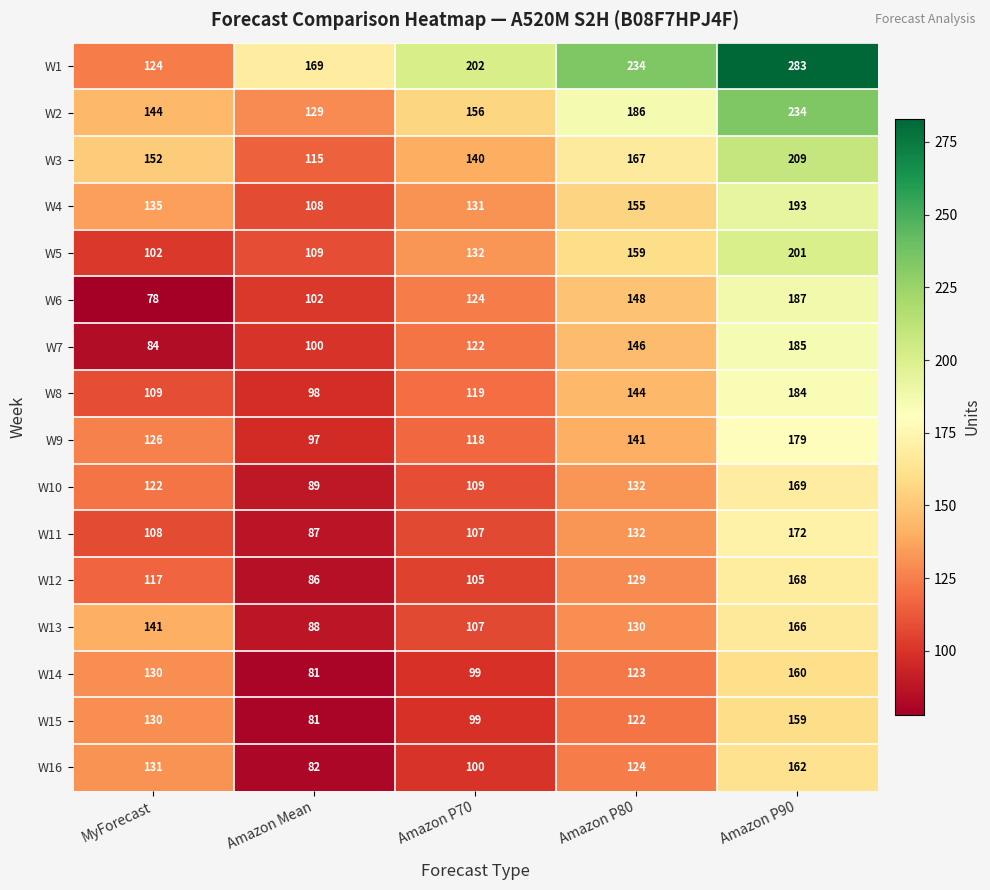

What is the difference between the maximum and minimum values in the W2 series?

105